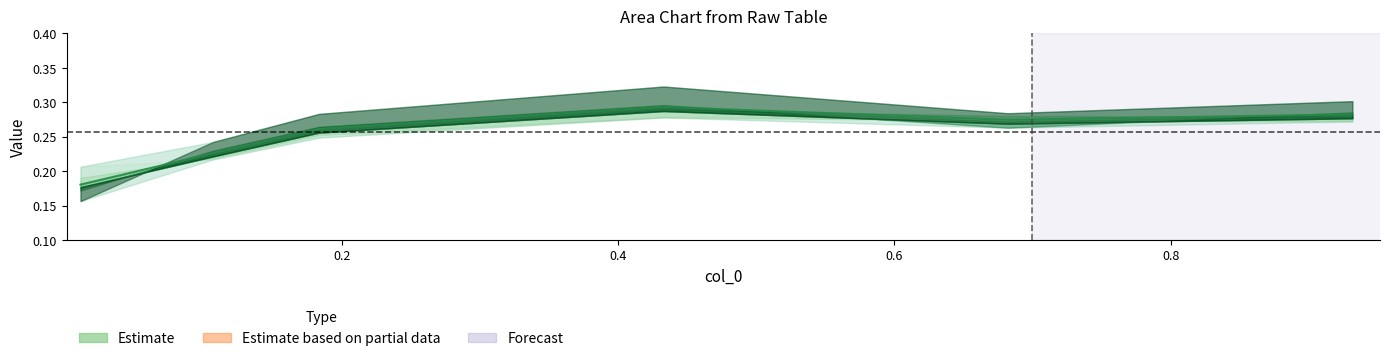

What is the sum of all values?

1.5